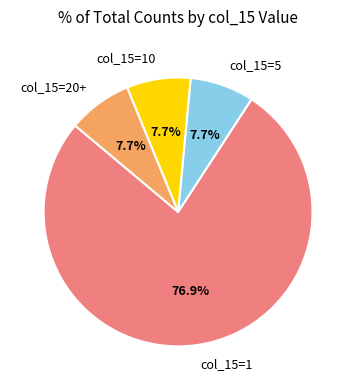

What percentage do col_15=10 and col_15=5 together represent?

15.4%